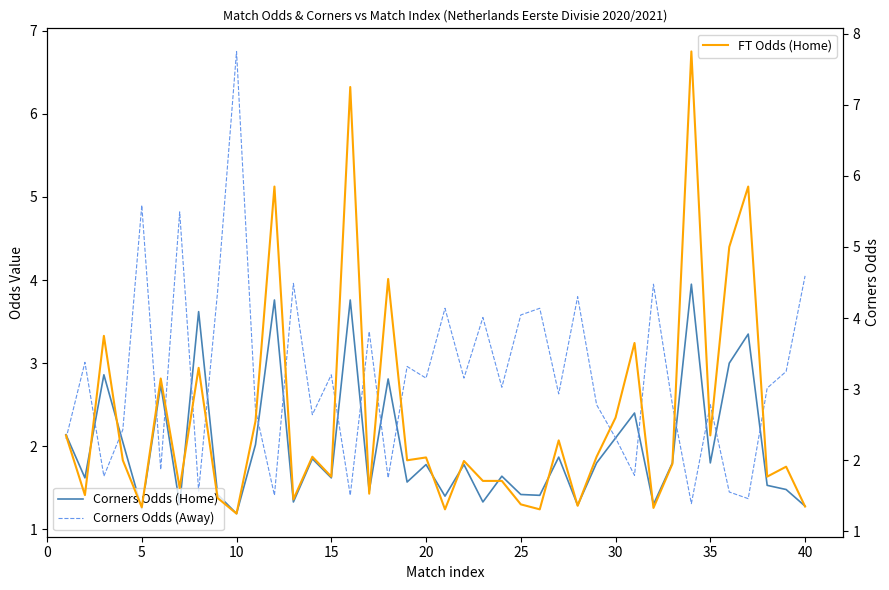

What is the minimum value for Corners Odds (Home)?

1.2